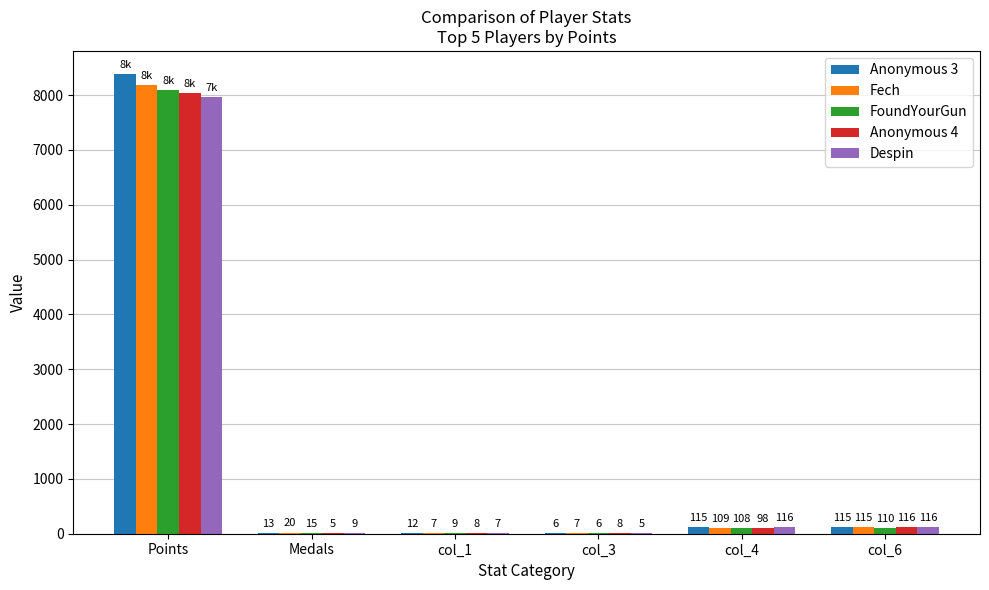

At which label does Fech first exceed 109?

Points